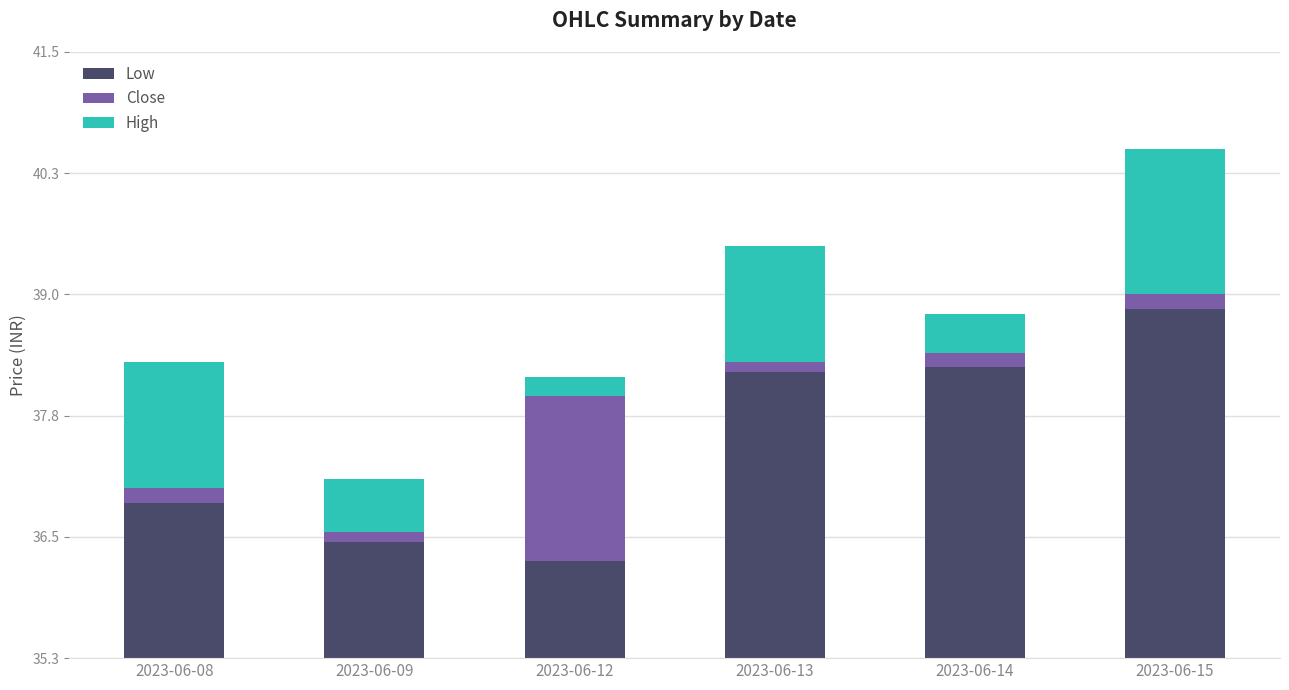

How many data points does each series have?

6